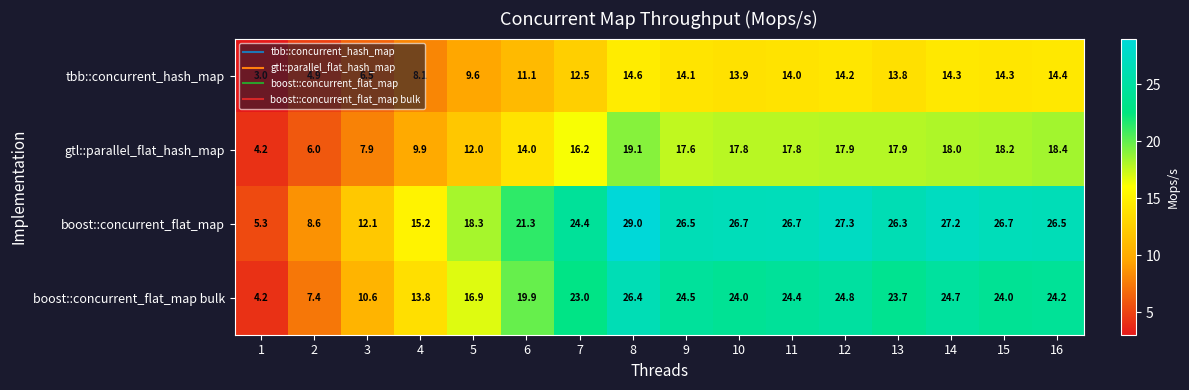

What is the sum of all boost::concurrent_flat_map bulk values?

316.5